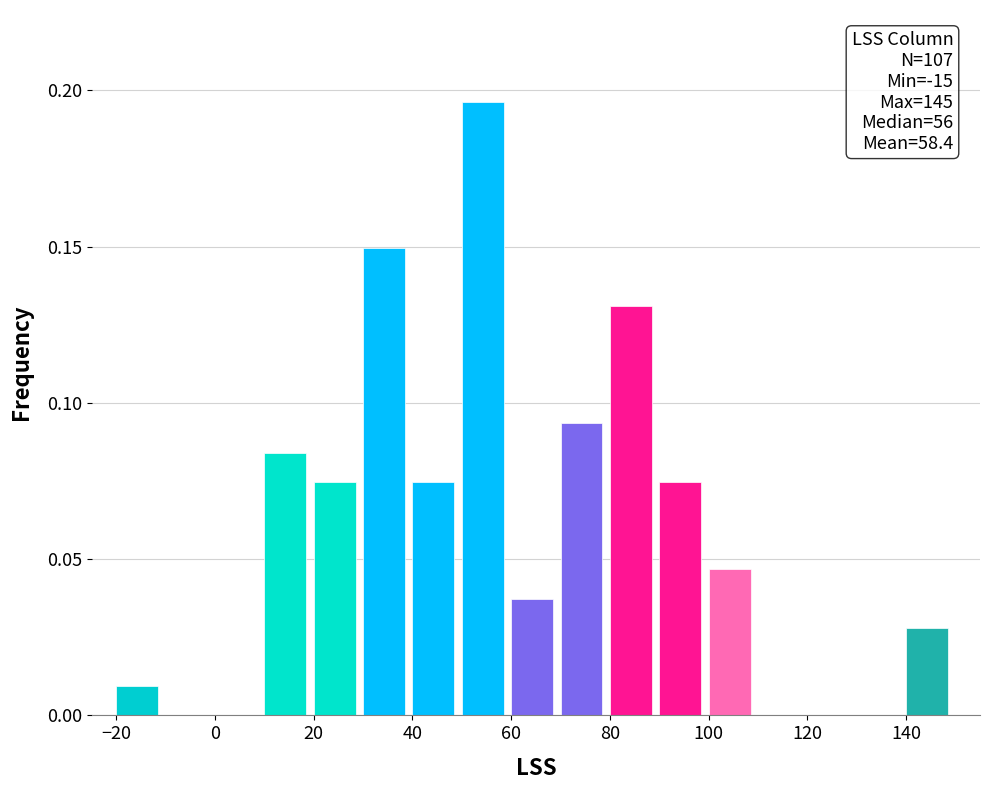

Over which range of the x-axis is the bar tallest?

50 to 60